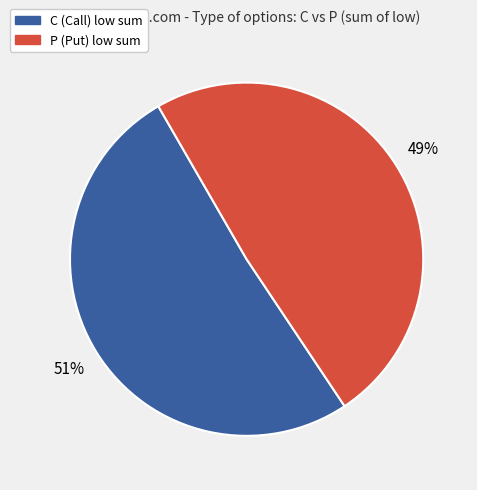

Count the number of slices in the pie.

2